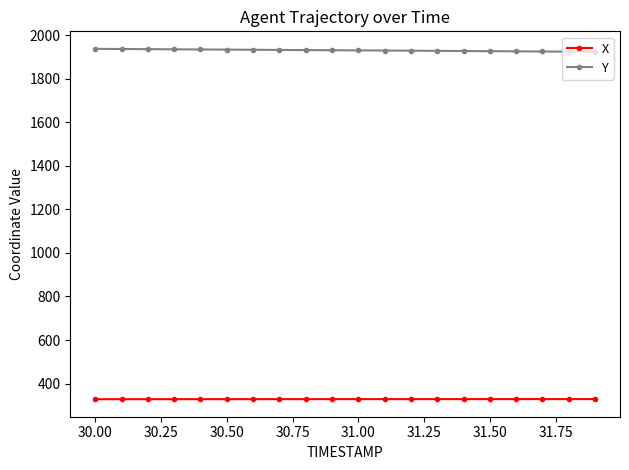

What is the sum of all Y values?

38605.2